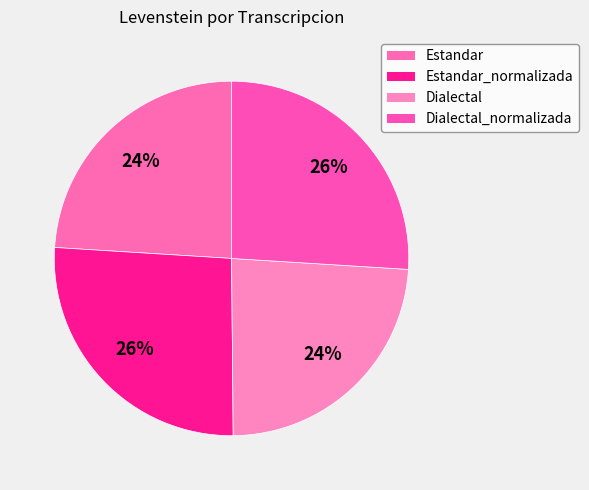

Combined, do Estandar_normalizada and Dialectal_normalizada account for over 50%?

Yes